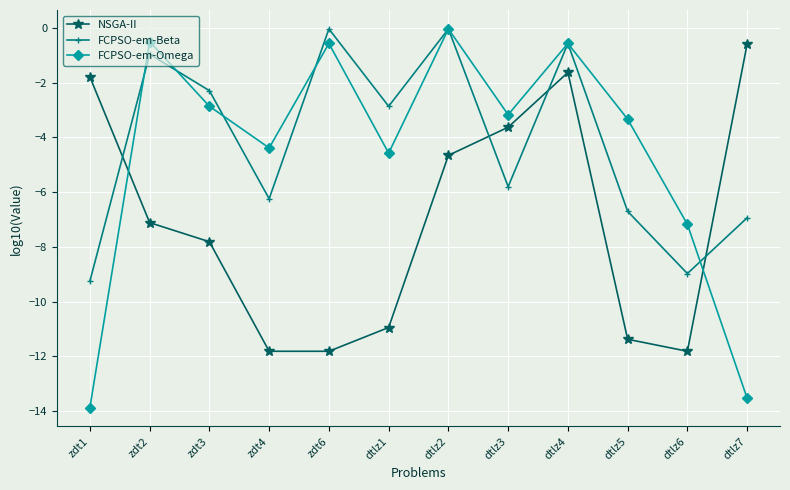

The FCPSO-em-Omega series shows -3.2 at dtlz3. True or false?

True